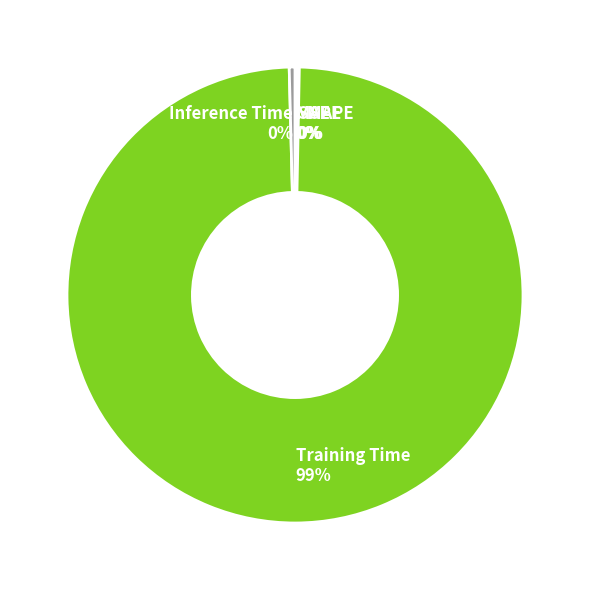

Does Inference Time account for over 50% of the chart?

No